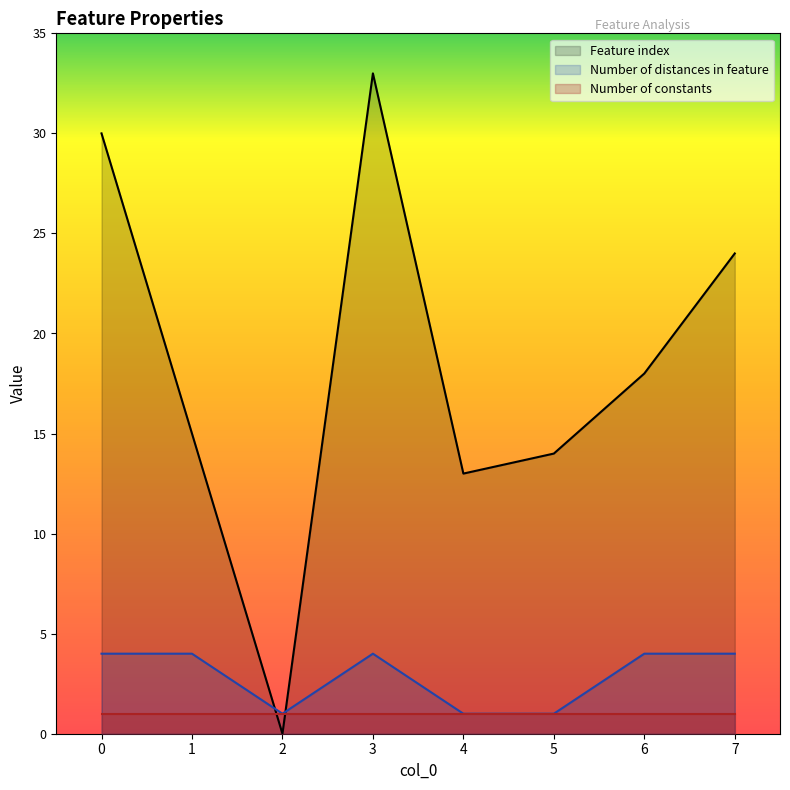

In Feature index, how many points are higher than both neighbors (excluding endpoints)?

1